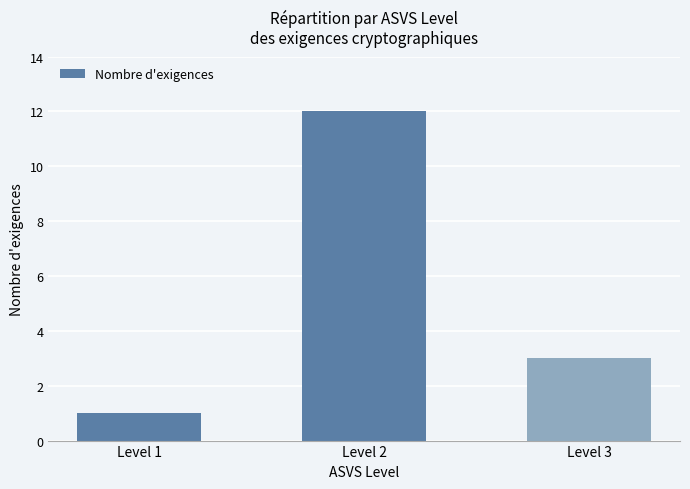

The value at Level 3 is 3. True or false?

True